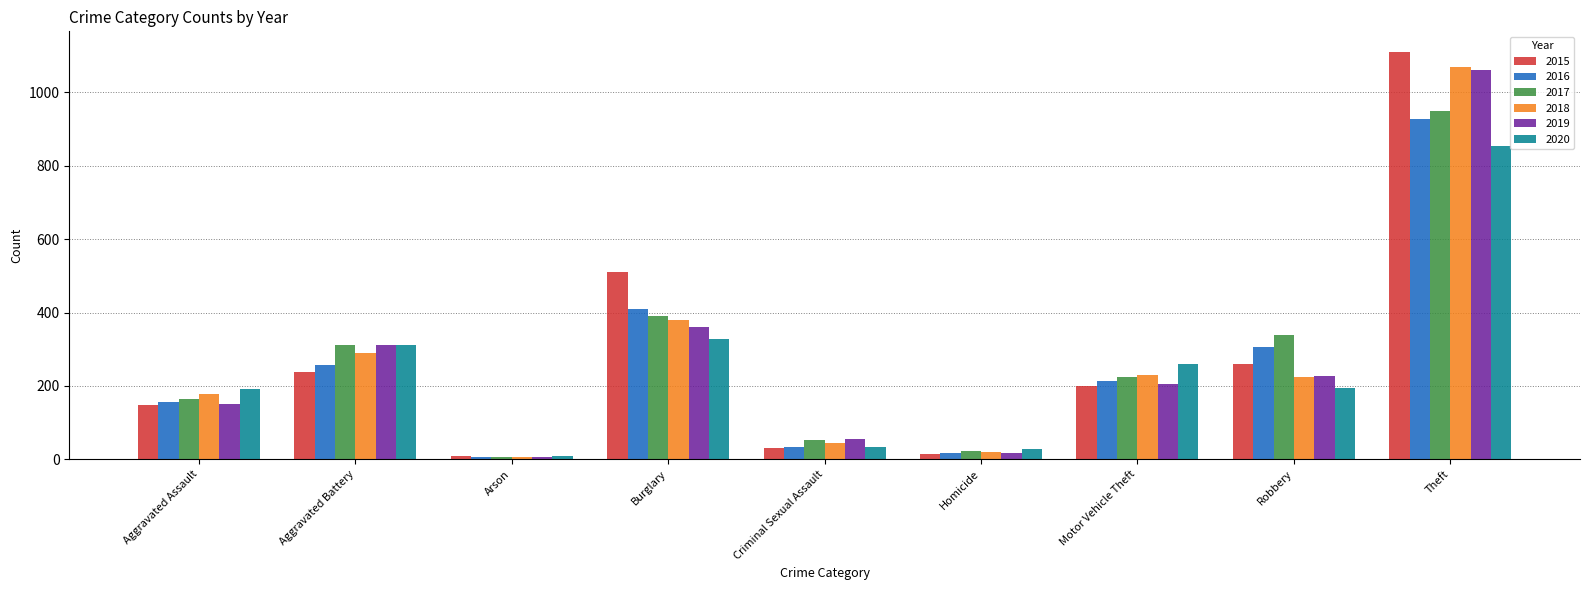

Read the 2015 value at Motor Vehicle Theft, to the nearest 100.

200